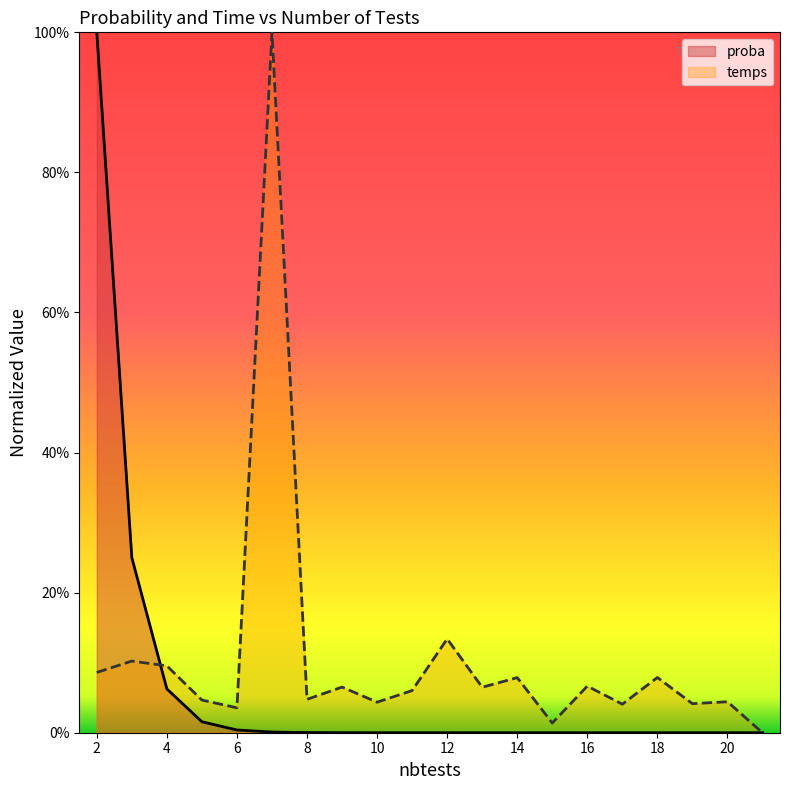

What is the average value of the proba series?

0.1